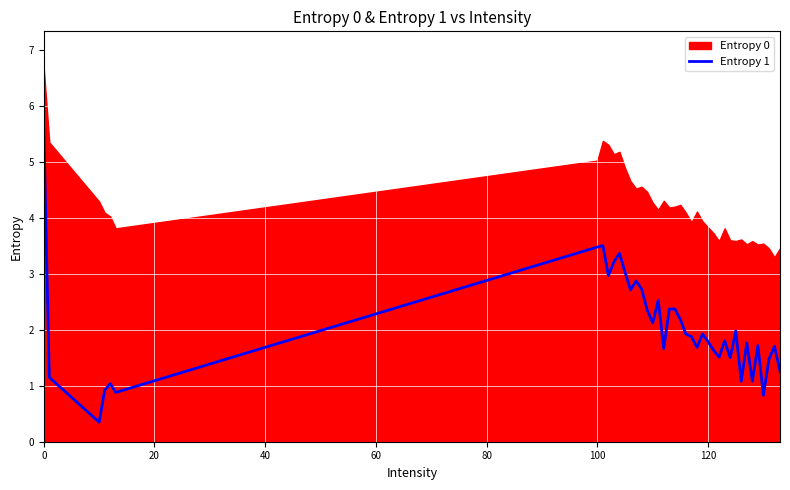

How many categories are shown in the chart?

40